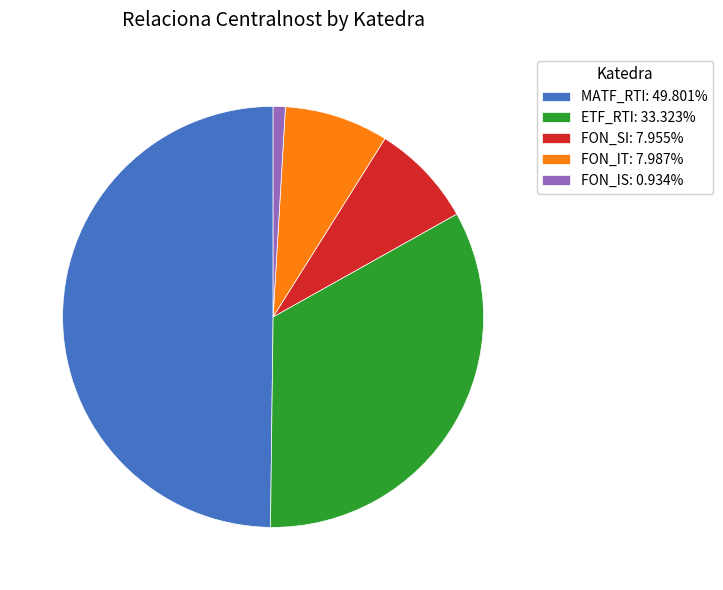

What is the ratio of the value at MATF_RTI: 49.801% to the value at ETF_RTI: 33.323%?

1.5